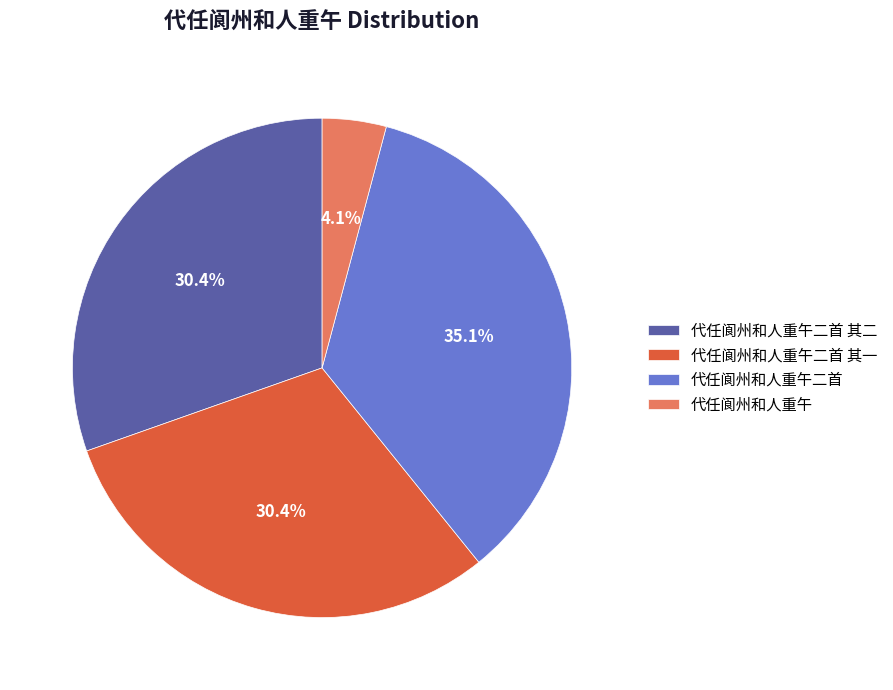

True or false: 代任阆州和人重午 accounts for 4% of the total.

True